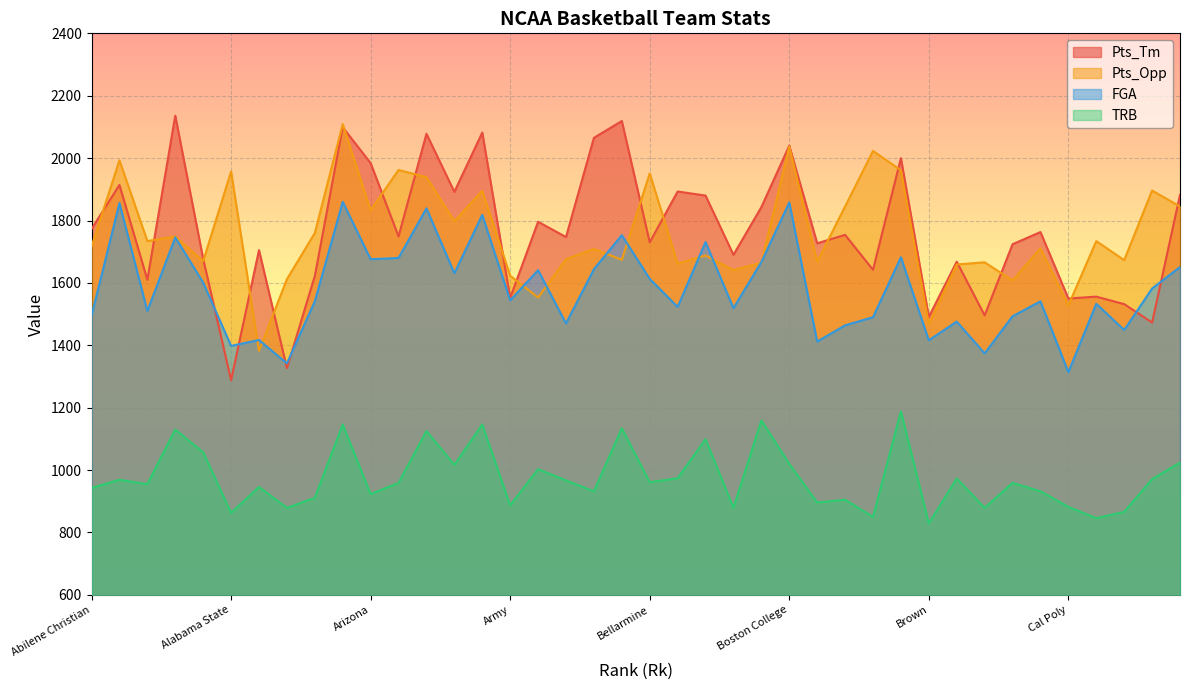

At which category does Pts_Tm reach its first local peak?

Air Force